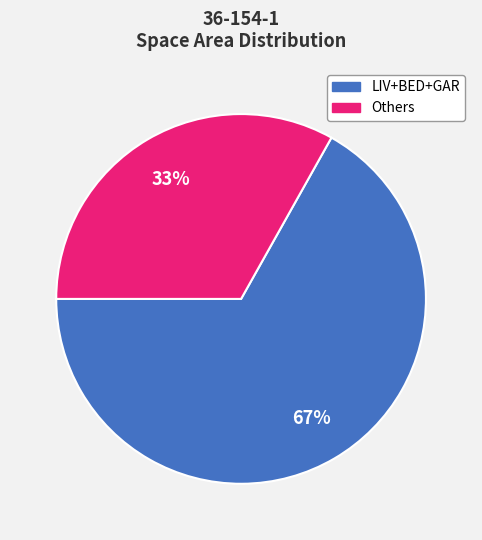

Does any single category account for the majority?

Yes